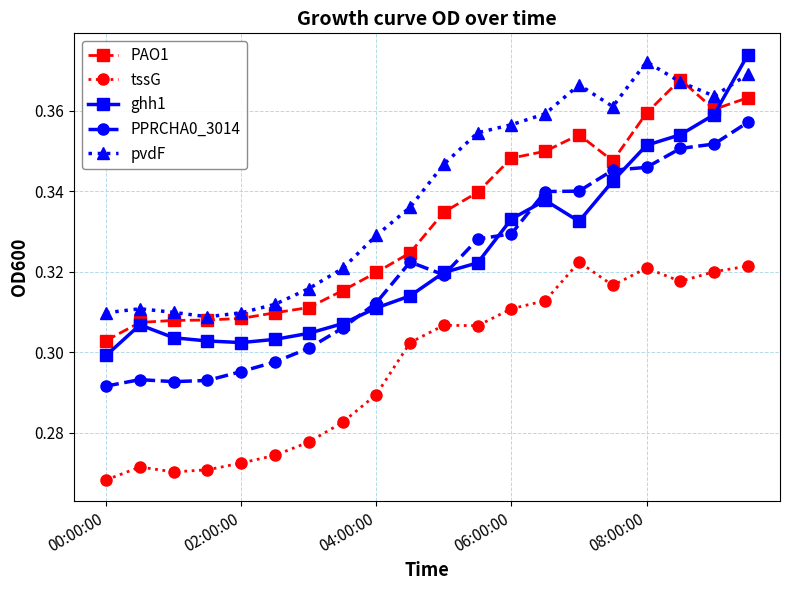

Which series has the largest range (max minus min)?

ghh1